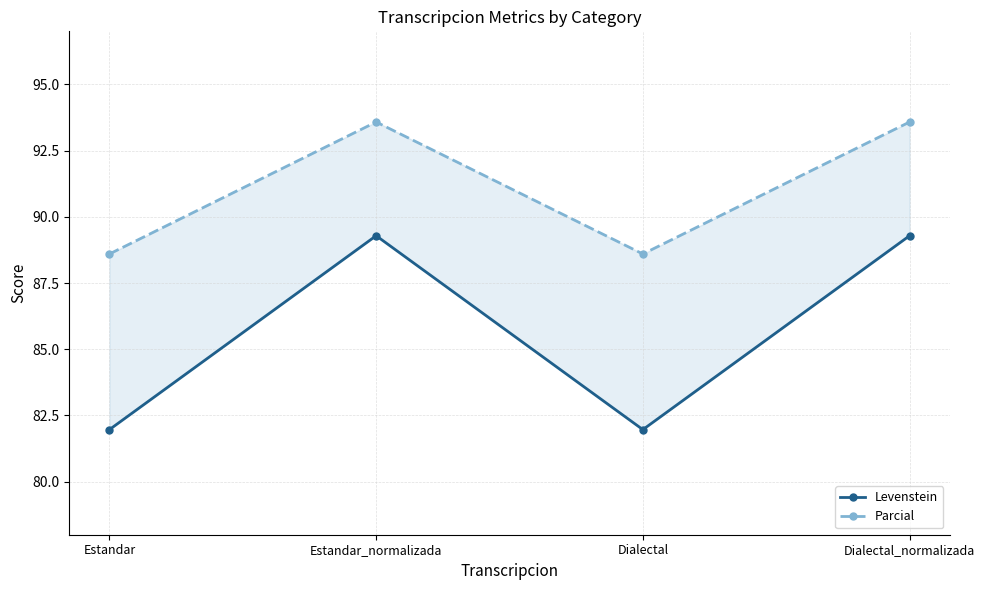

The value of Levenstein at Dialectal_normalizada is 89.3. True or false?

True